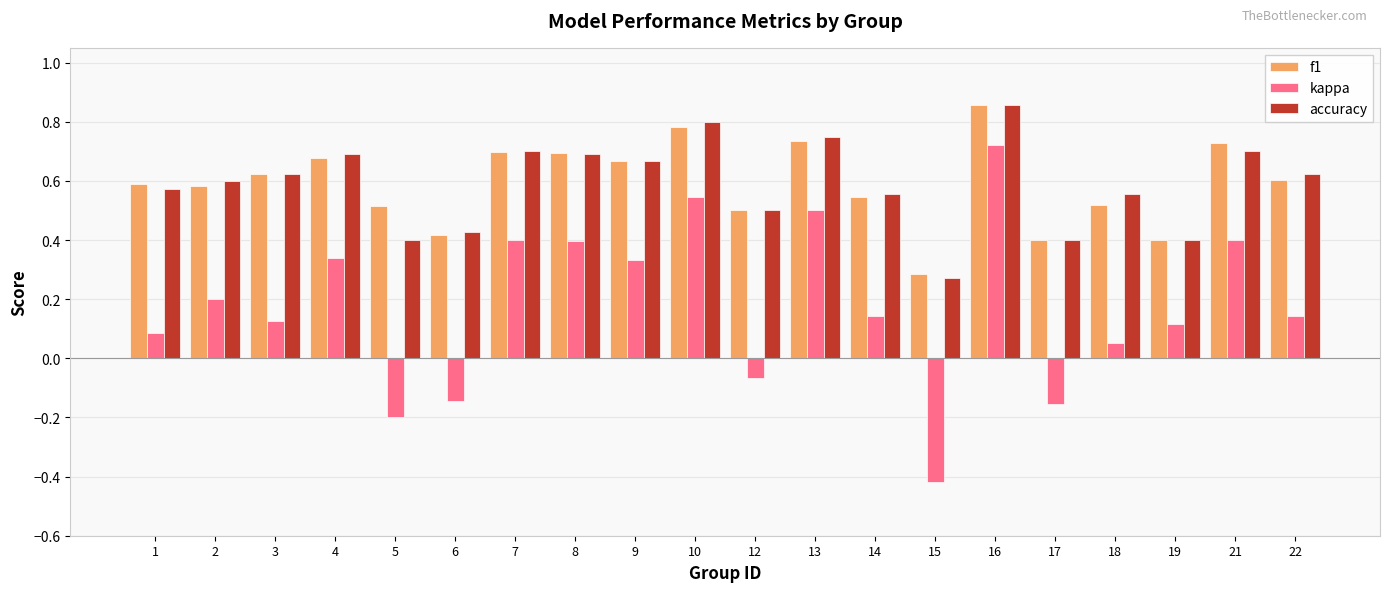

Which series changed the most between 5 and 7?

kappa